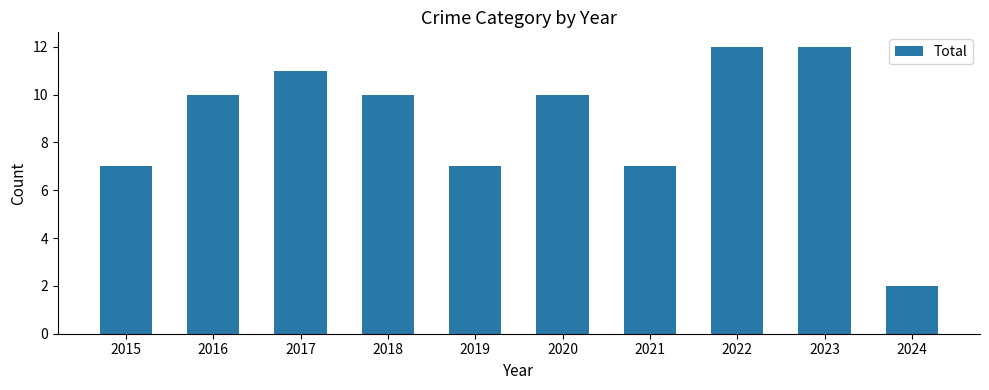

Approximately how many times larger is the value at 2020 compared to 2017?

0.9